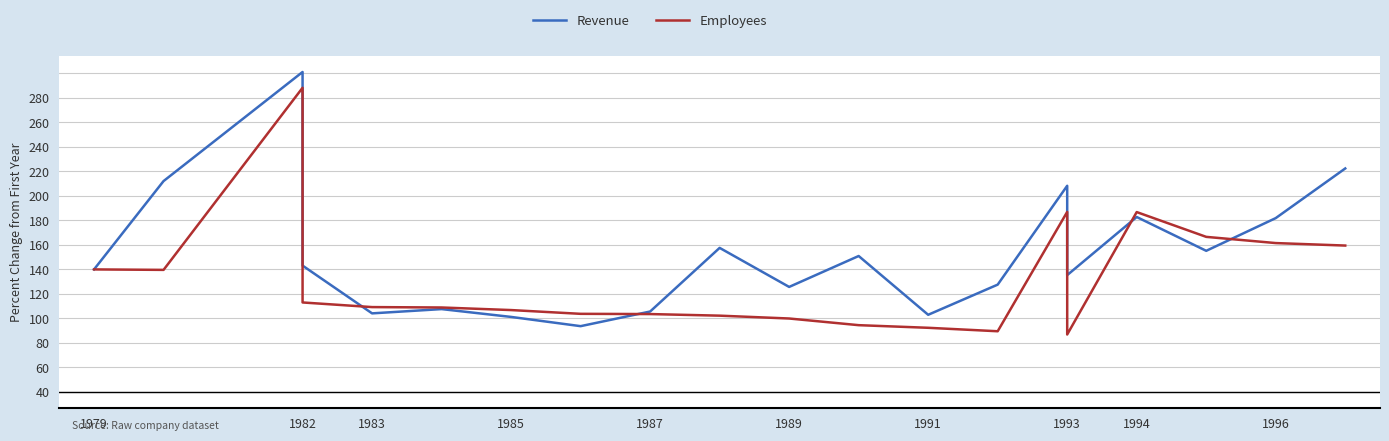

Which series has the largest total across all categories?

Revenue